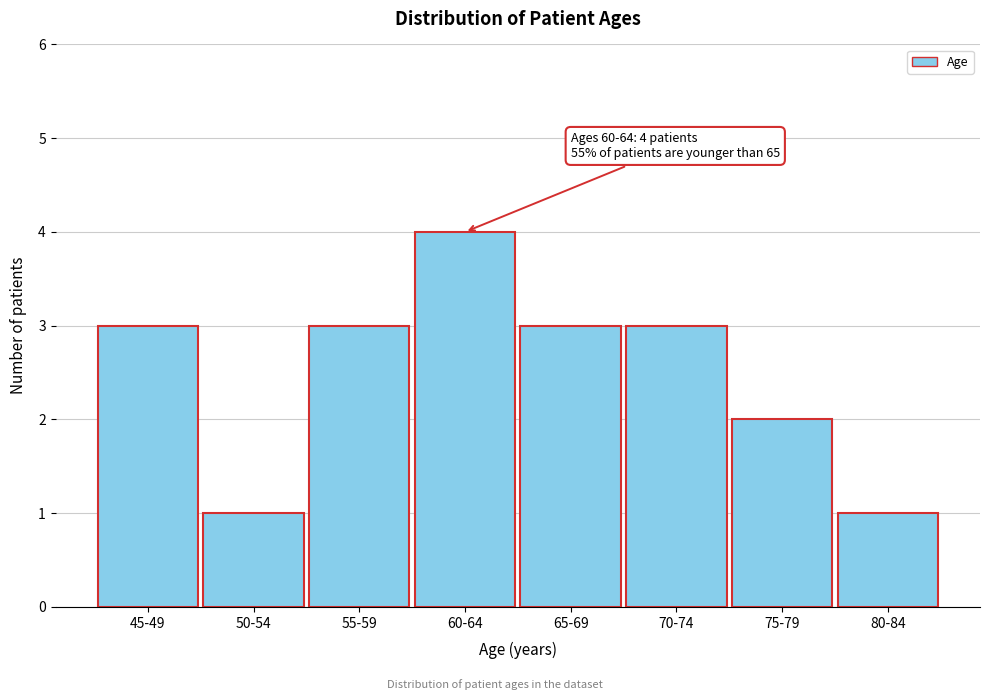

Reading right to left, transcribe all the data shown in this chart.

1	2	3	3	4	3	1	3